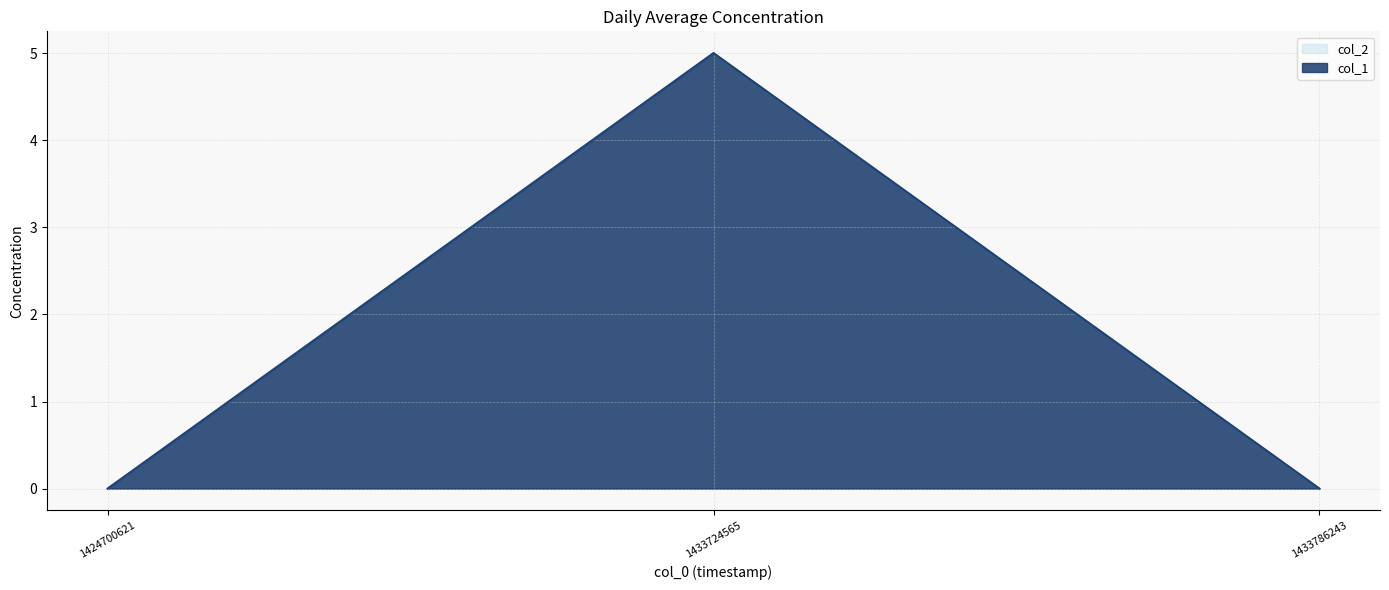

Which has a higher value, 1433786243 or 1424700621?

1433786243